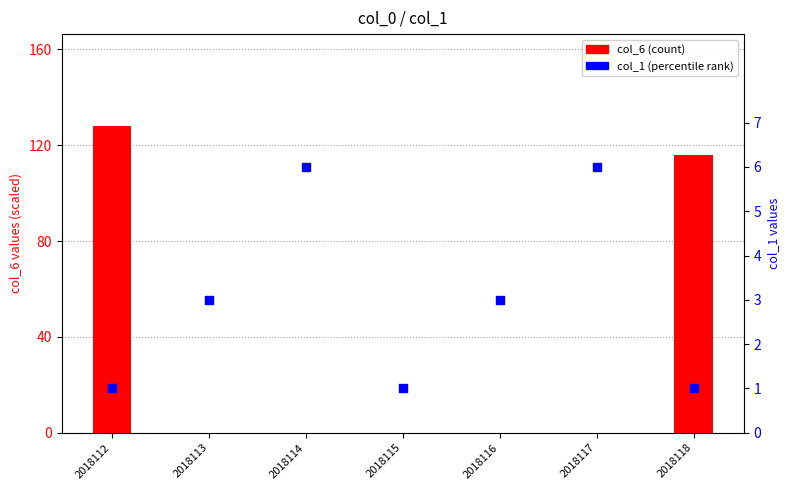

At how many categories does at least one series exceed 93?

2